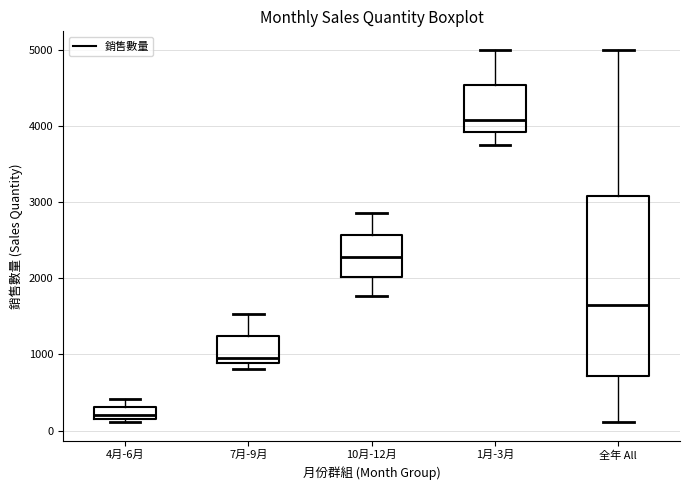

Which box's median line is the lowest?

4月-6月